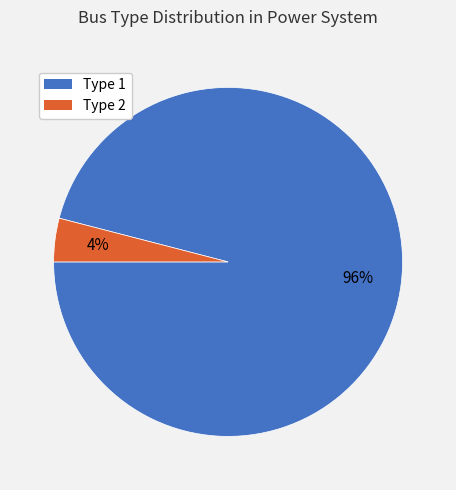

Is there a majority slice in this chart?

Yes